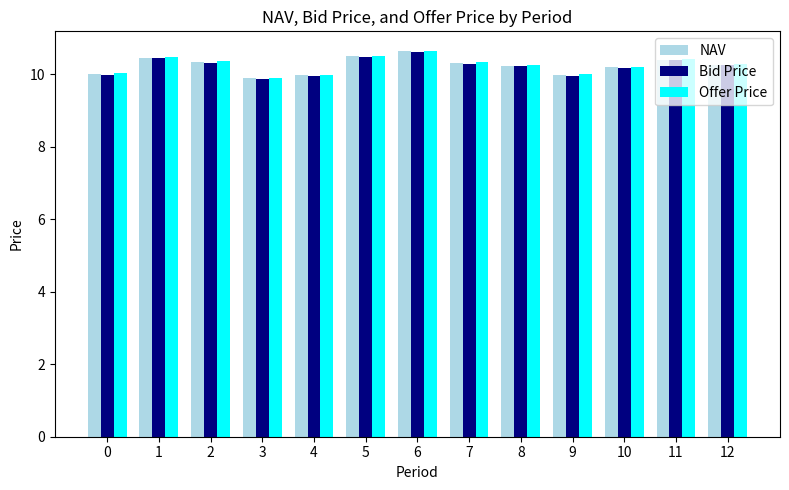

What is the total value across all series at 9?

29.9